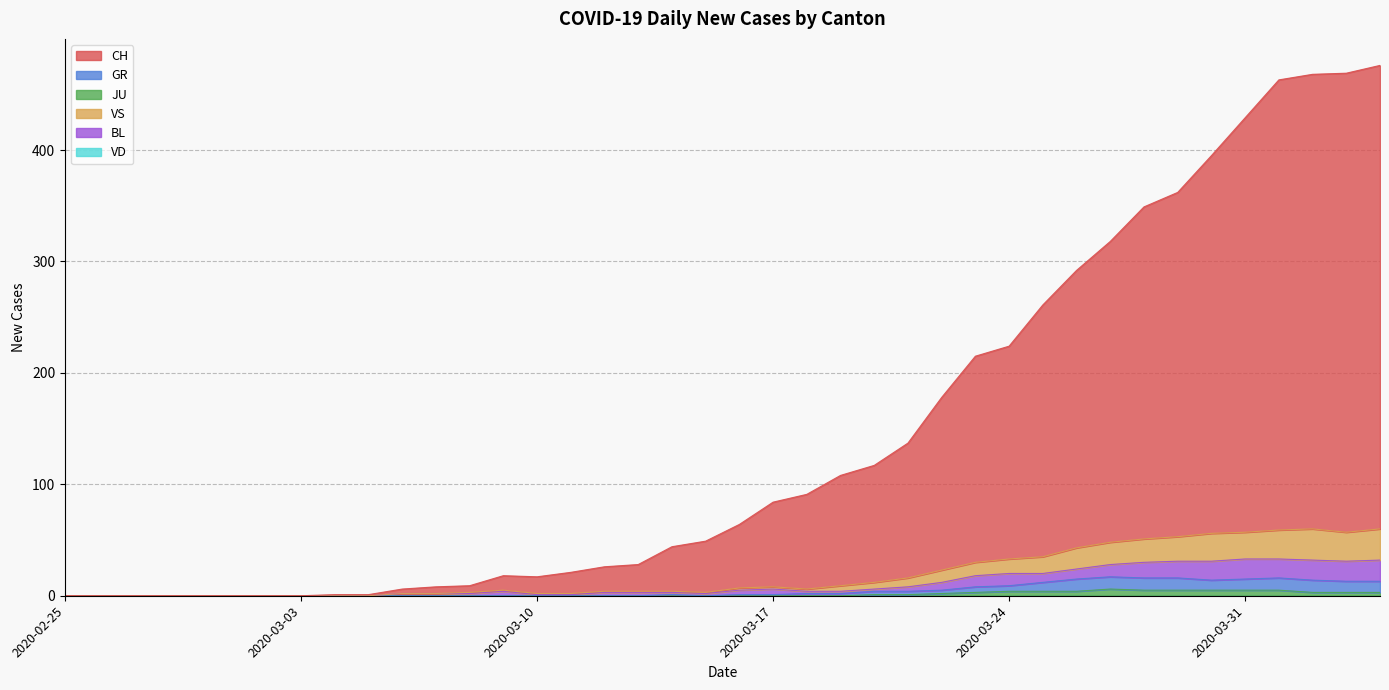

Which series has the widest spread of values?

CH